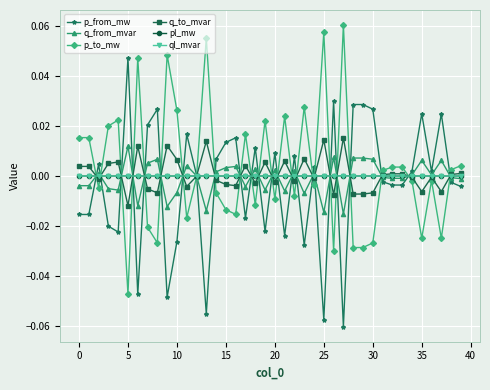

Is this an area chart (filled region under the line)?

No